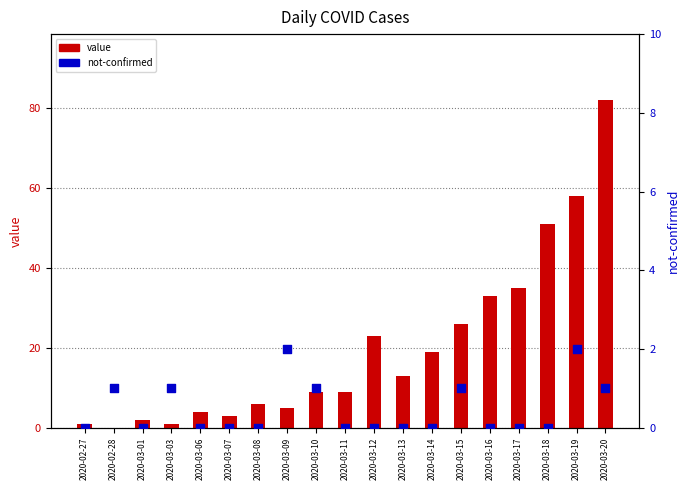

Which series has the largest total across all categories?

value